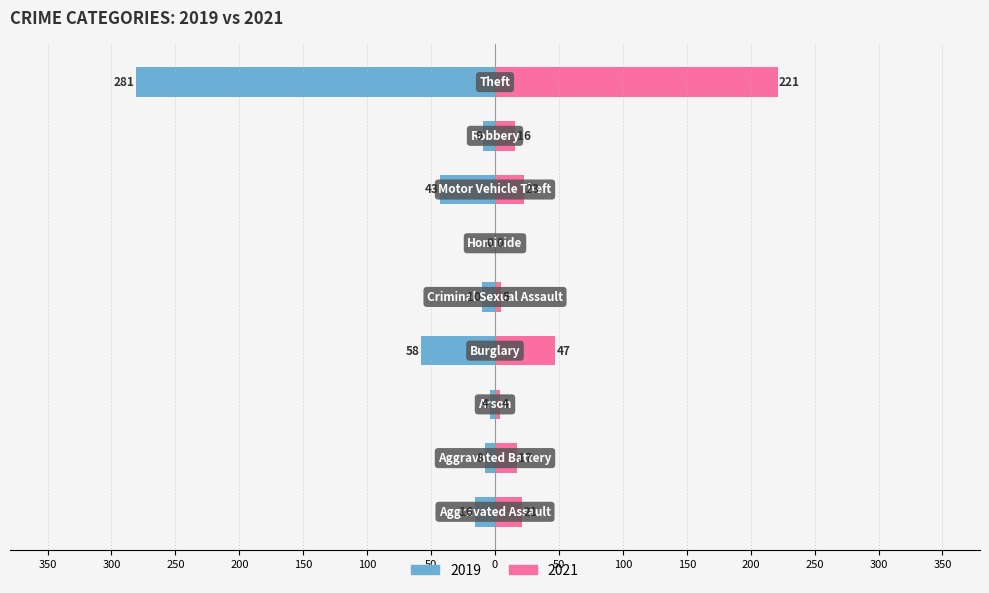

Reading left to right, what are all the values shown in this chart?

2019: Aggravated Assault=-16	Aggravated Battery=-8	Arson=-4	Burglary=-58	Criminal Sexual Assault=-10	Homicide=0	Motor Vehicle Theft=-43	Robbery=-9	Theft=-281
2021: Aggravated Assault=21	Aggravated Battery=17	Arson=4	Burglary=47	Criminal Sexual Assault=5	Homicide=0	Motor Vehicle Theft=23	Robbery=16	Theft=221